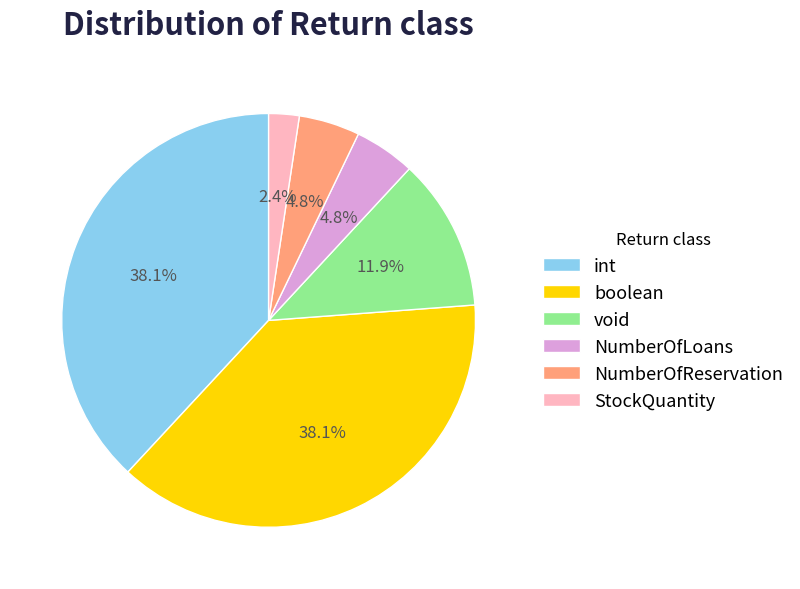

How many slices are in this pie chart?

6